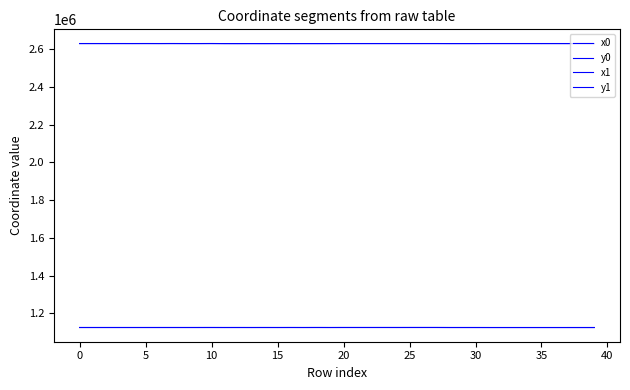

Reading left to right, transcribe all the data shown in this chart.

x0: 2630267.4	2630267.4	2630245.1	2630286.1	2630240.1	2630326.4	2630221.9	2630326.4	2630221.9	2630221.9	2630323.2	2630090.8	2630028.0	2630096.5	2630028.0	2630105.0	2630051.6	2630118.4	2630078.7	2630118.4	2630238.6	2630238.6	2630238.9	2630240.8	2630241.2	2630240.8	2630245.7	2630250.2	2630147.1	2630147.1	2630147.1	2630258.0	2630258.0	2630249.0	2630264.6	2630237.1	2630264.6	2630237.1	2630287.7	2630221.3
y0: 1124709.4	1124709.4	1124712.1	1124707.2	1124712.7	1124702.4	1124715.2	1124702.4	1124715.2	1124715.2	1124756.2	1124680.6	1124722.6	1124680.4	1124722.6	1124680.7	1124748.2	1124681.2	1124784.1	1124681.2	1124783.8	1124783.8	1124769.4	1124796.8	1124758.0	1124796.8	1124818.8	1124828.8	1124676.9	1124676.9	1124676.9	1124628.1	1124628.1	1124628.3	1124628.7	1124628.6	1124628.7	1124628.6	1124630.2	1124629.0
x1: 2630251.5	2630279.1	2630243.1	2630279.1	2630243.1	2630286.1	2630240.1	2630323.1	2630221.7	2630210.4	2630323.2	2630096.5	2630034.2	2630097.4	2630046.4	2630112.2	2630060.0	2630117.8	2630099.2	2630127.5	2630237.8	2630239.9	2630239.4	2630239.9	2630239.9	2630243.7	2630247.3	2630248.1	2630136.7	2630150.7	2630146.0	2630249.0	2630258.4	2630239.8	2630260.8	2630239.8	2630268.0	2630223.2	2630287.7	2630223.2
y1: 1124711.2	1124708.0	1124712.3	1124708.0	1124712.3	1124707.2	1124712.7	1124728.8	1124684.2	1124715.8	1124758.0	1124680.4	1124717.0	1124680.4	1124740.7	1124681.0	1124767.1	1124681.2	1124794.5	1124680.7	1124779.0	1124791.4	1124765.0	1124791.4	1124760.9	1124813.8	1124822.7	1124824.8	1124678.5	1124687.2	1124668.2	1124628.3	1124628.1	1124628.5	1124628.0	1124628.5	1124629.3	1124629.0	1124630.2	1124629.0